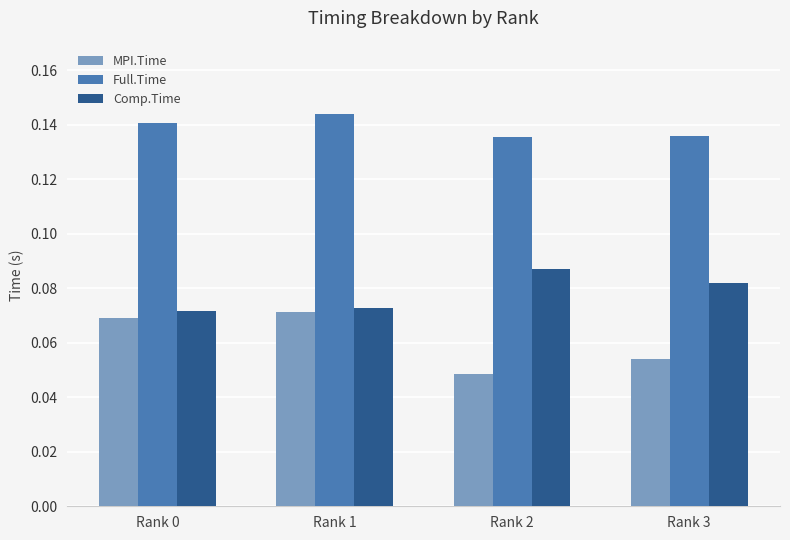

List the series in order of their peak value, lowest first.

MPI.Time, Comp.Time, Full.Time